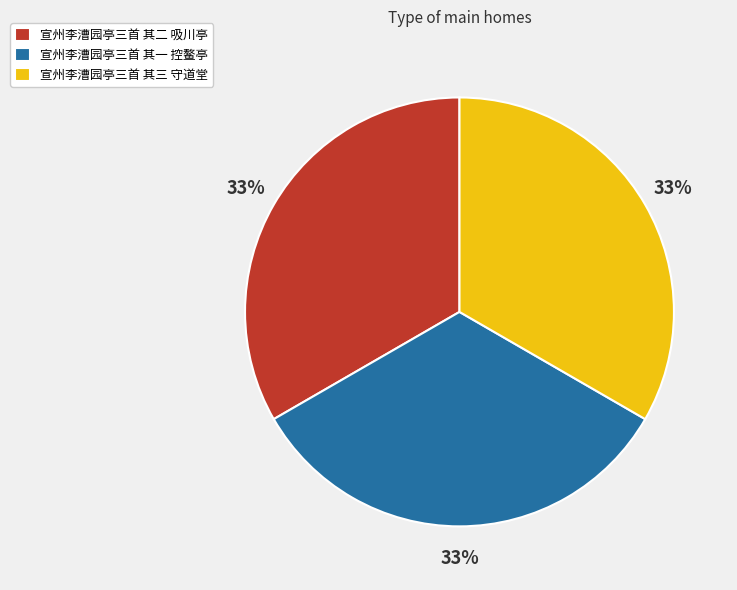

To the nearest percent, what percentage of the pie is 宣州李漕园亭三首 其二 吸川亭?

33%